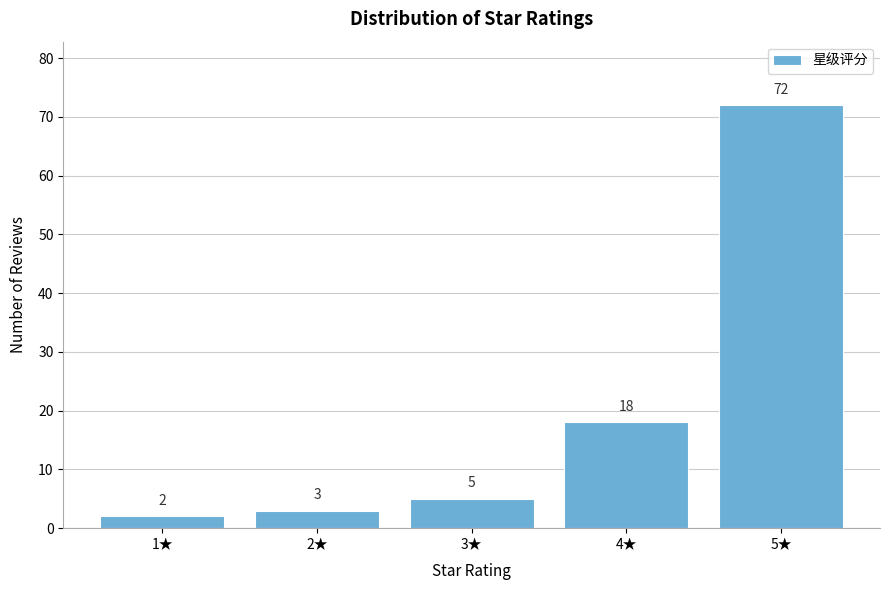

Reading right to left, transcribe all the data shown in this chart.

72	18	5	3	2